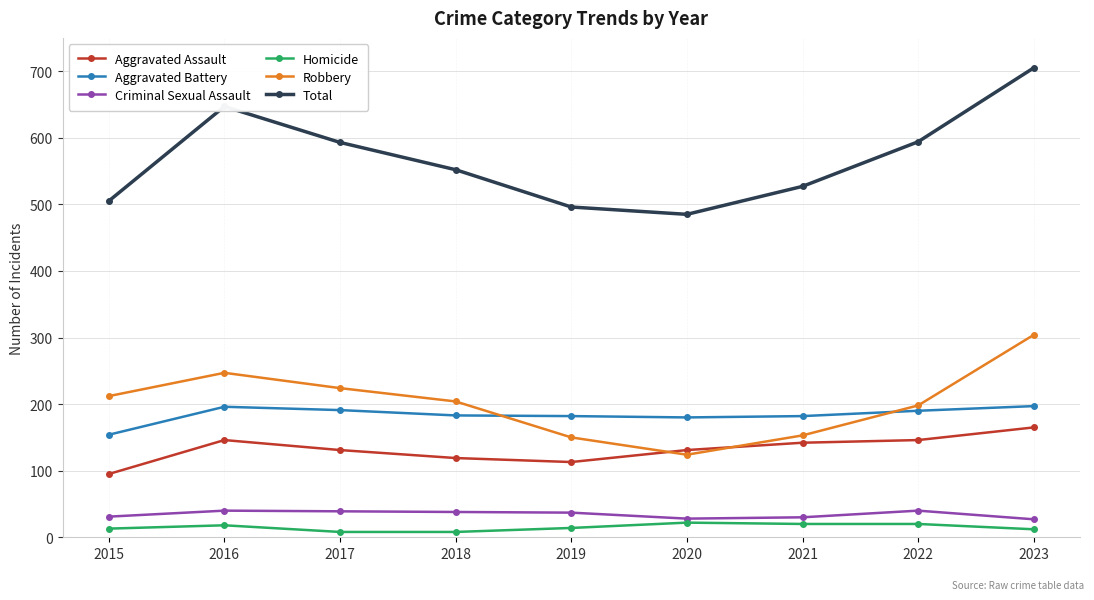

Is it true that Total equals 485 at 2020?

True